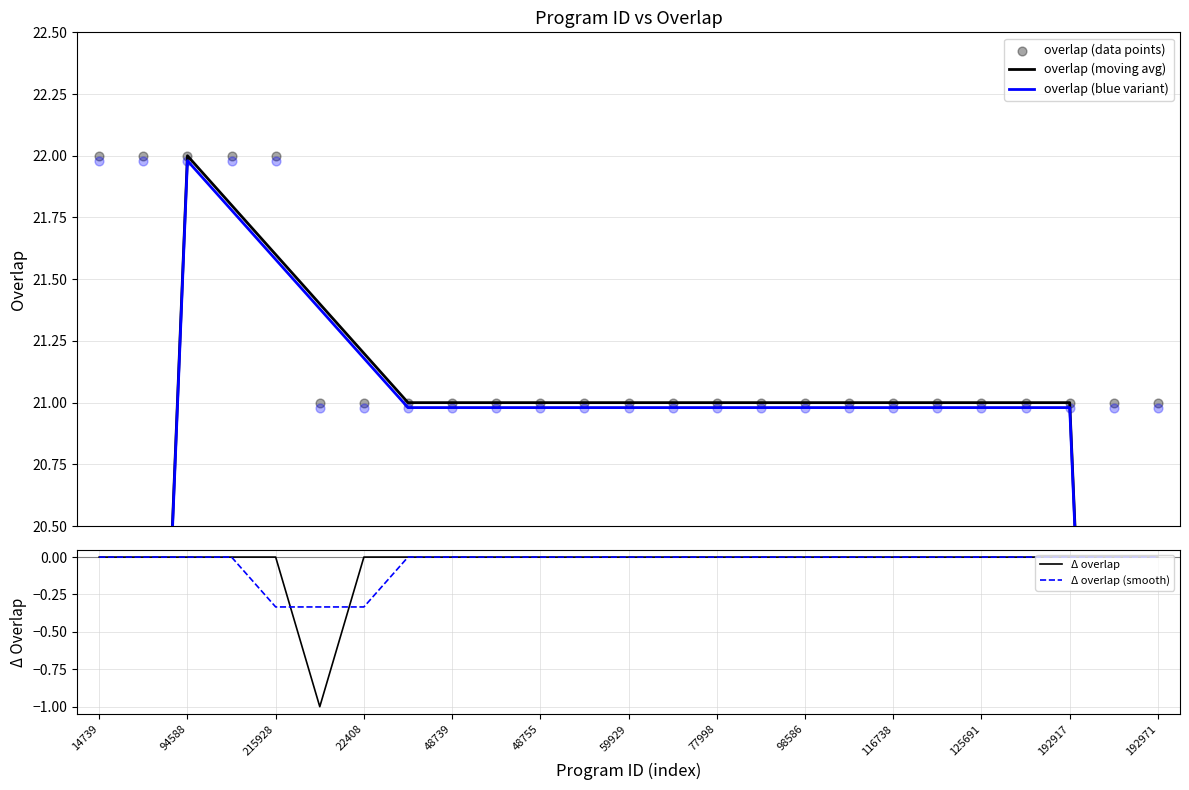

The Δ overlap (smooth) series shows 0.2 at 14739. True or false?

False